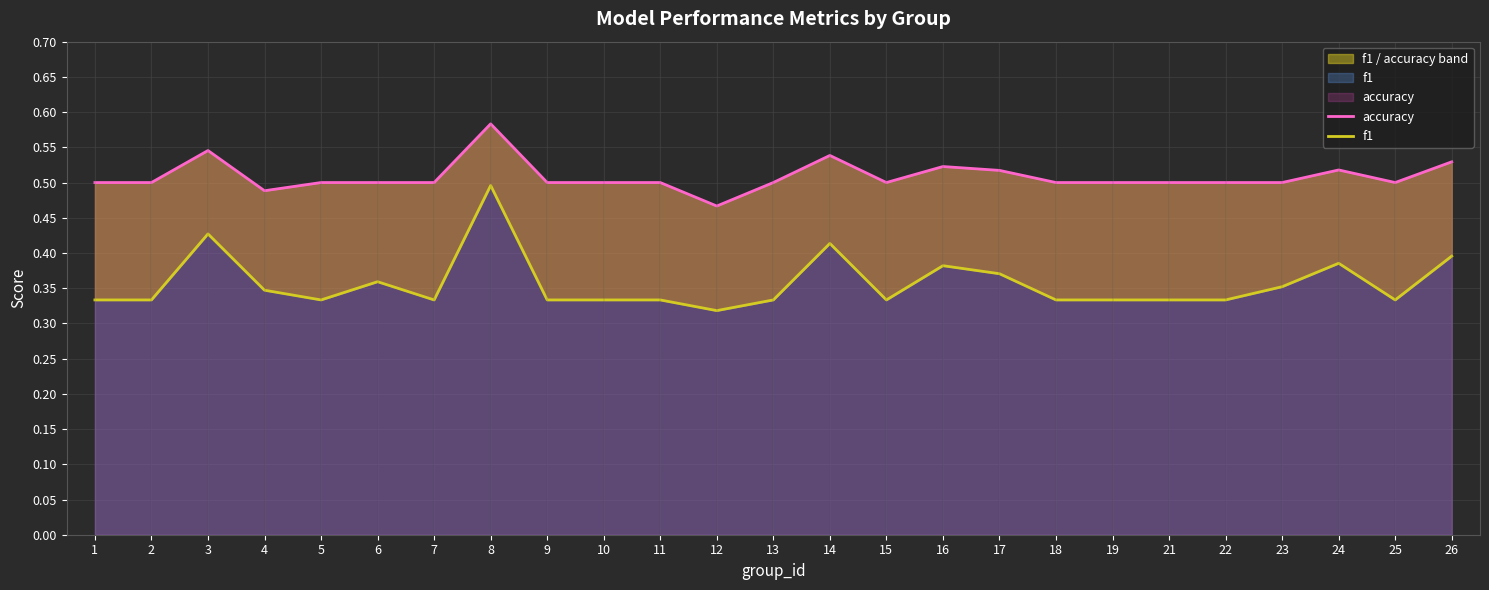

Which series has the largest range (max minus min)?

f1